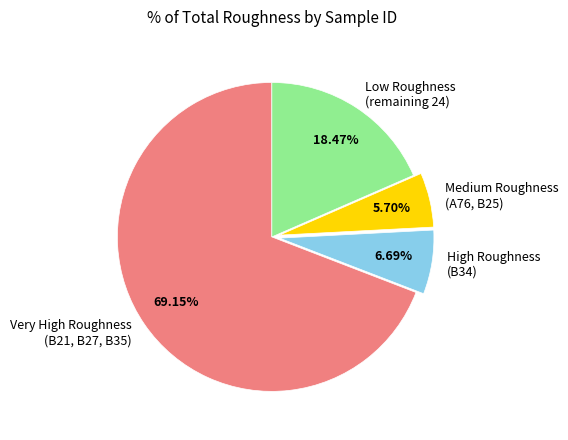

Rank the categories by value from lowest to highest.

Medium Roughness (A76, B25), High Roughness (B34), Low Roughness (remaining 24), Very High Roughness (B21, B27, B35)